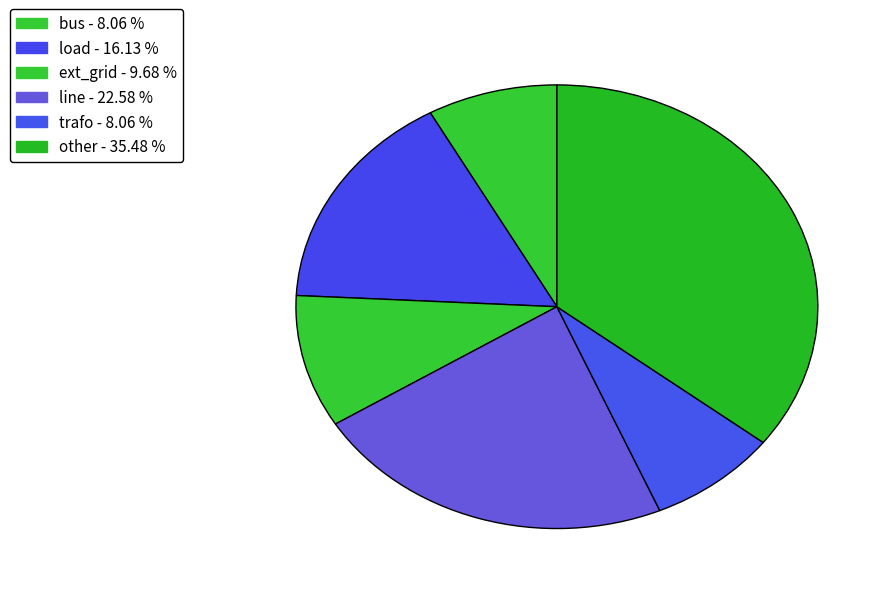

Count the number of slices in the pie.

6